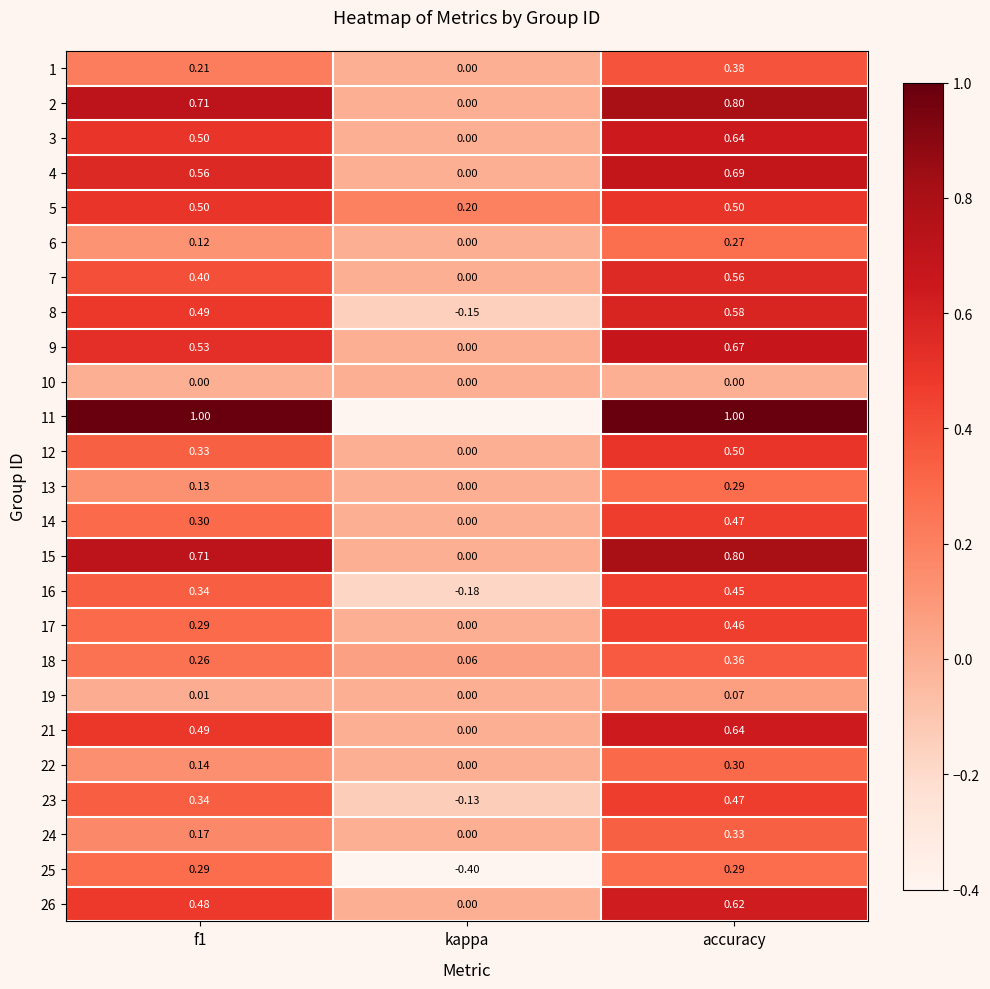

At which label is 19 closest to 0?

kappa